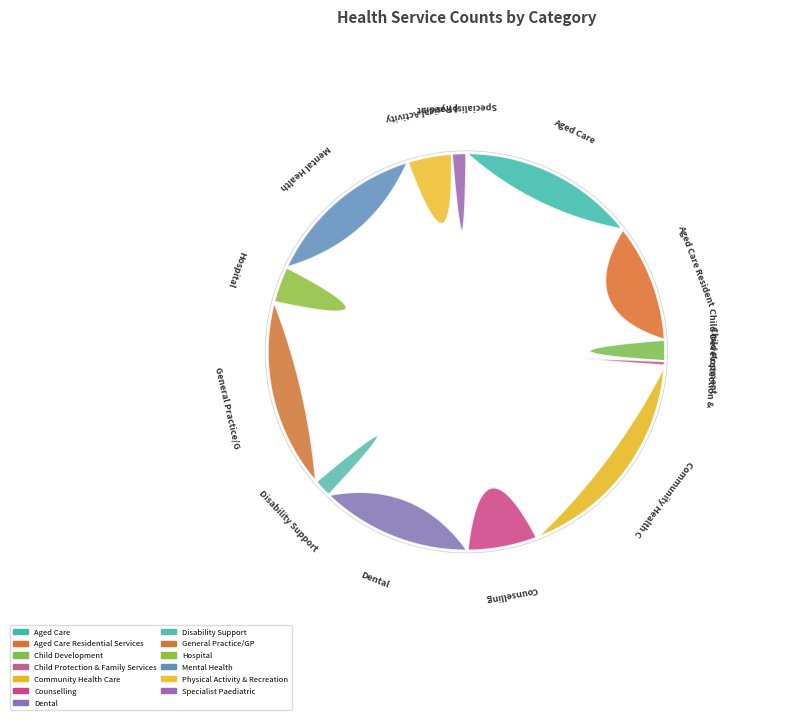

How many slices are in this pie chart?

13